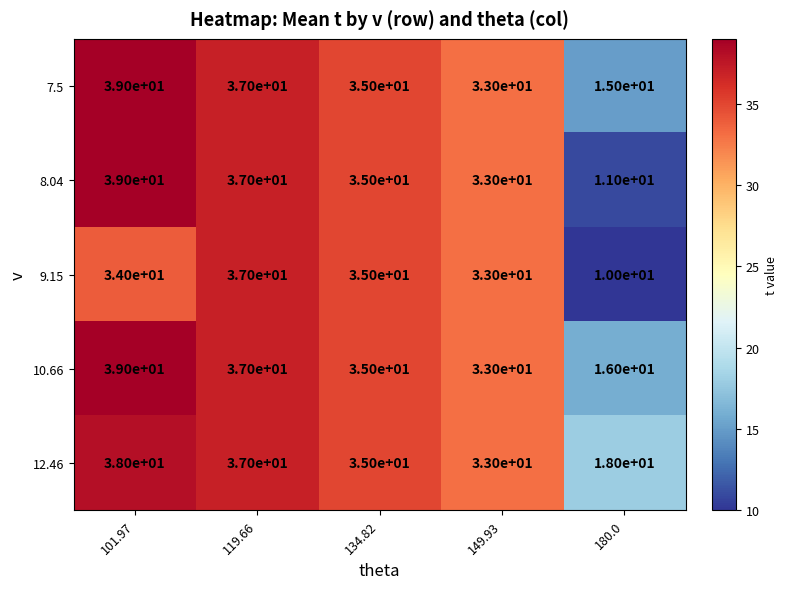

What is the maximum value shown in the chart?

39